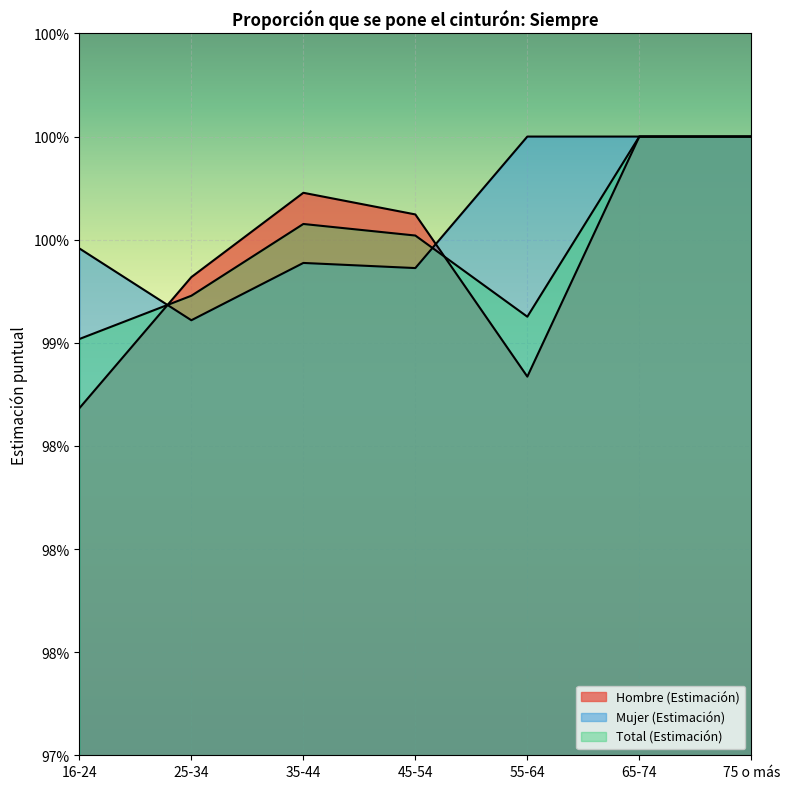

How many lines are shown in the chart?

3